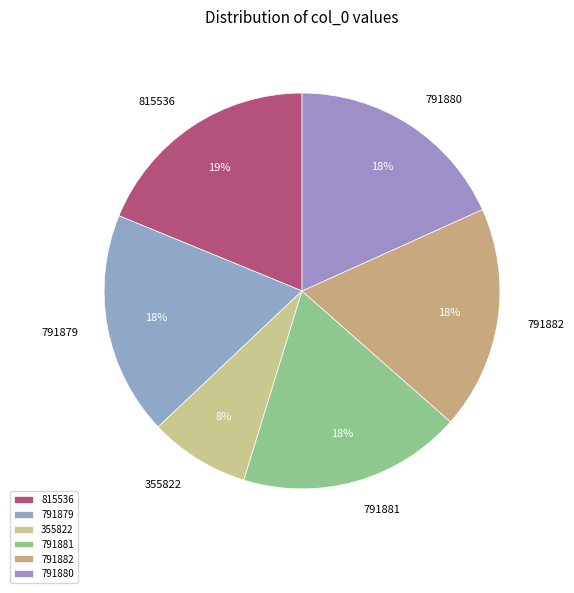

Does 791881 represent more than half of the total?

No